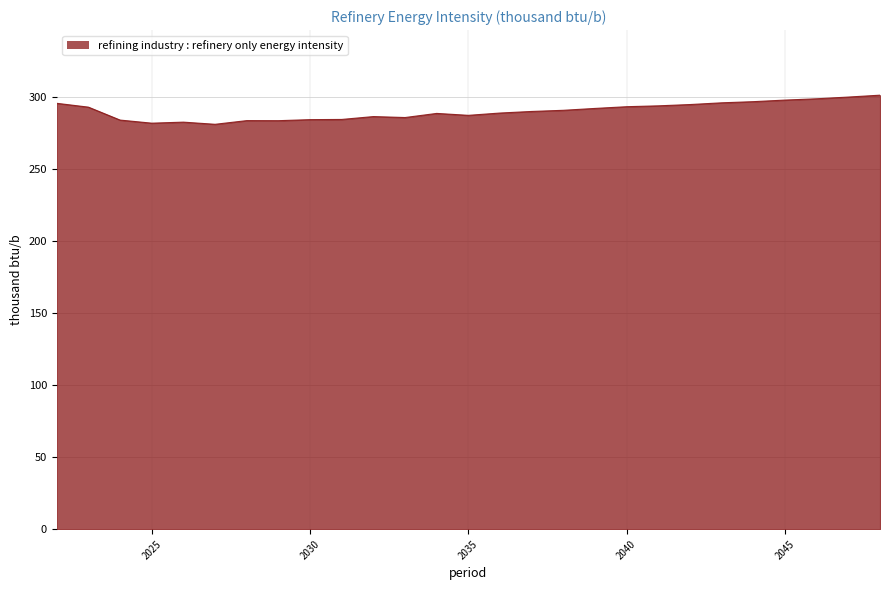

What is the difference between the maximum and minimum values?

20.2